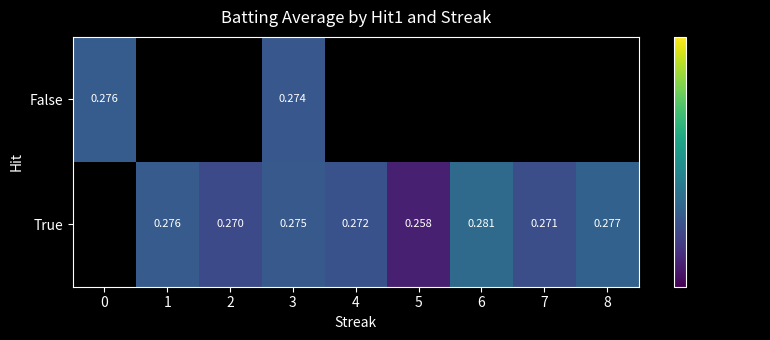

Between 4 and 6, which is larger?

6